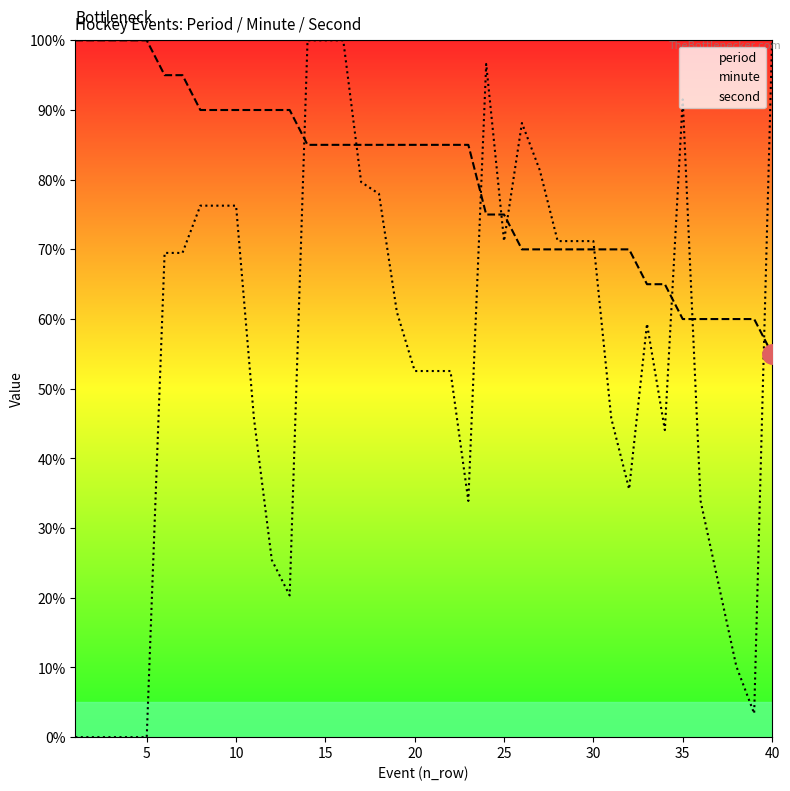

What is the total value across all series at 35?

266.3